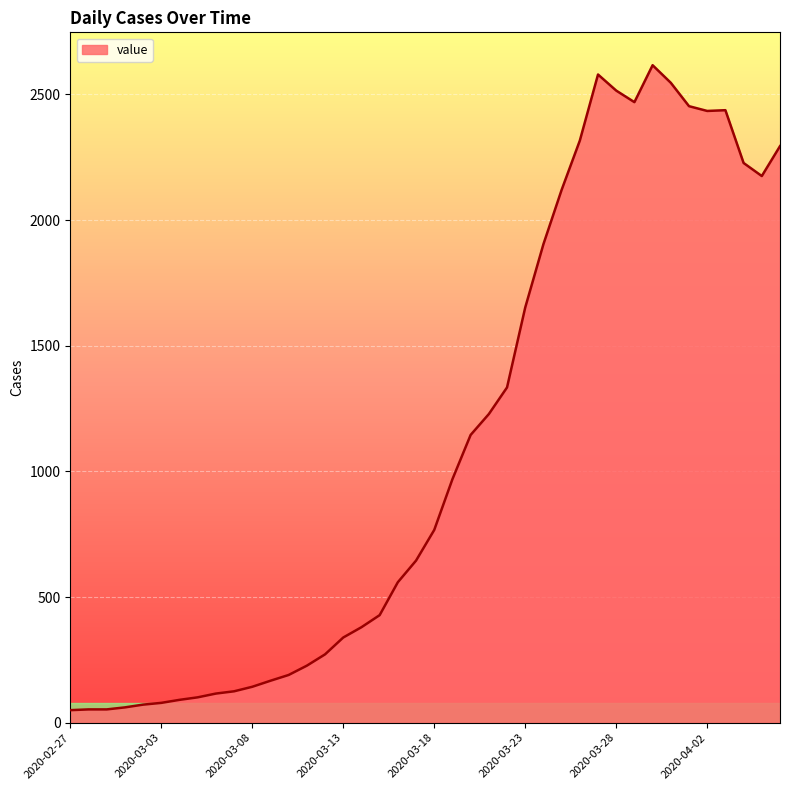

What is the maximum value shown in the chart?

2616